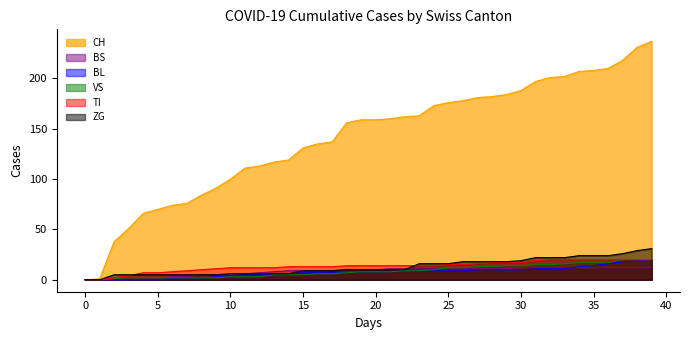

How many series are shown in this chart?

6